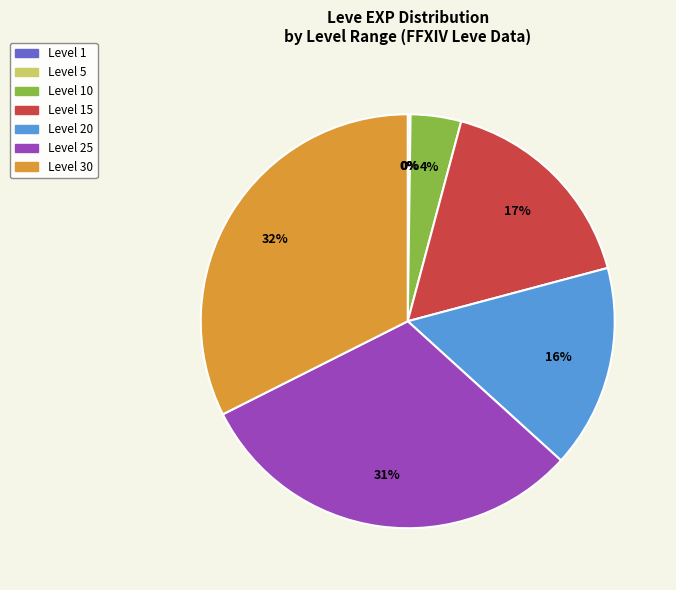

To the nearest percent, what is the average slice percentage?

14%